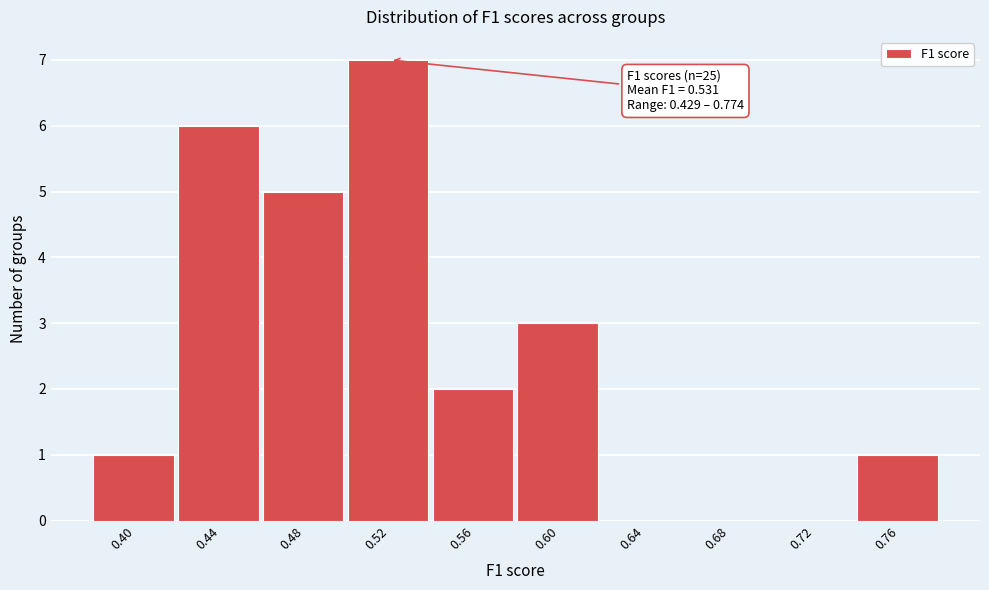

Reading left to right, what are all the values shown in this chart?

0.40=1	0.44=6	0.48=5	0.52=7	0.56=2	0.60=3	0.64=0	0.68=0	0.72=0	0.76=1